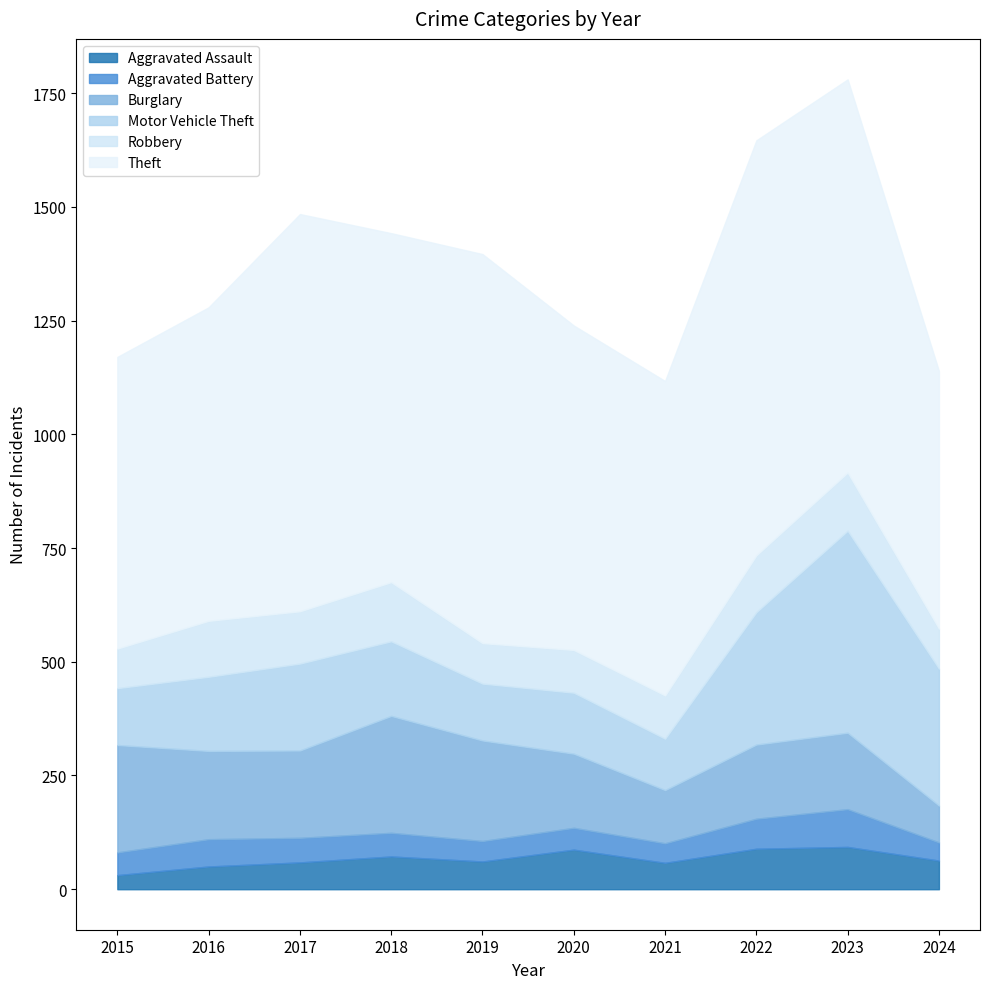

In Theft, how many points are lower than both neighbors (excluding endpoints)?

2